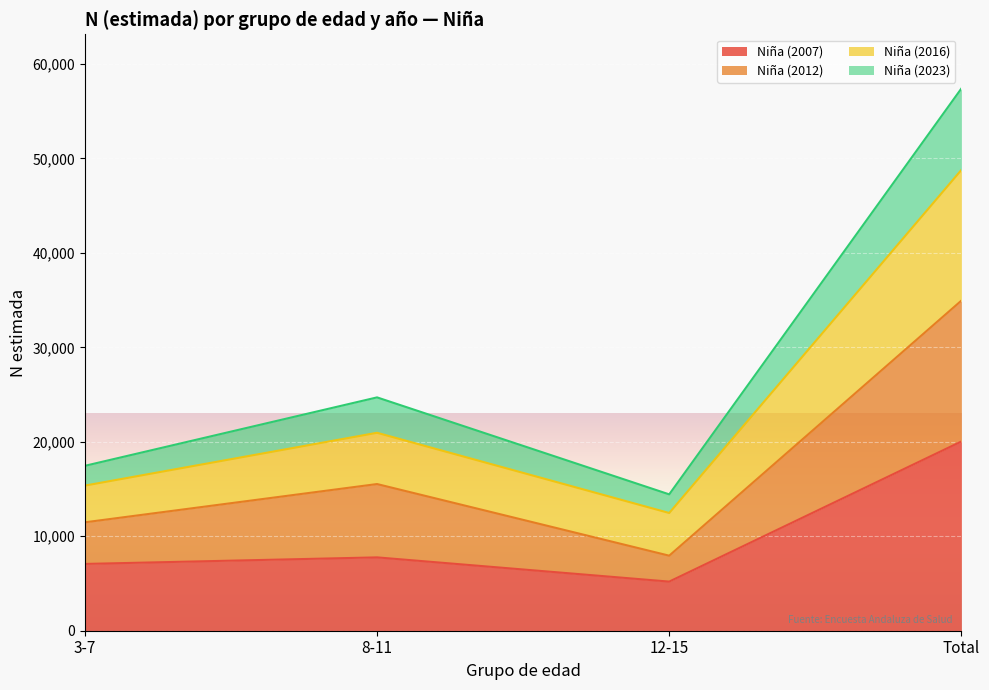

Rank the categories by Niña (2012) value from highest to lowest.

Total, 8-11, 3-7, 12-15